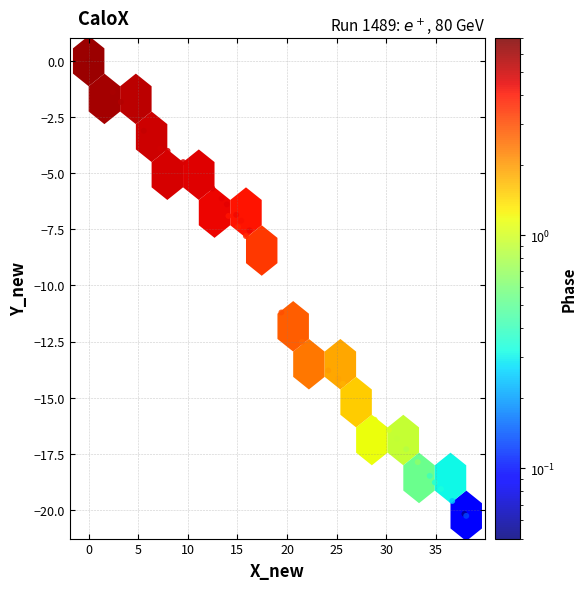

What Y value in the scatter plot is closest to -10?

-11.2